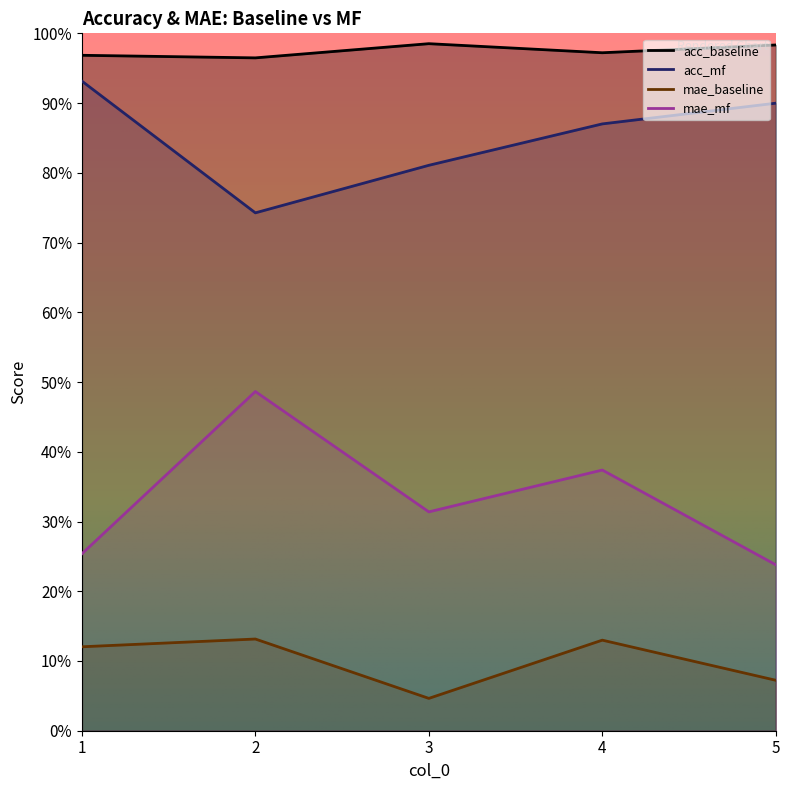

What is the sum of all acc_mf values?

4.3